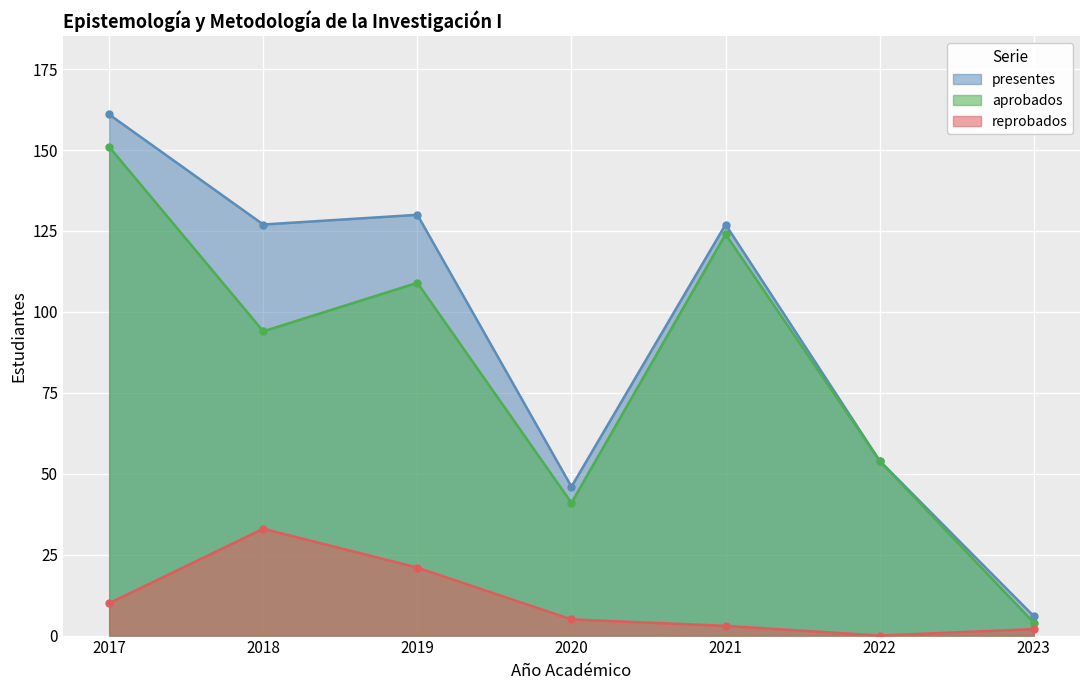

What is the sum of all presentes values?

651